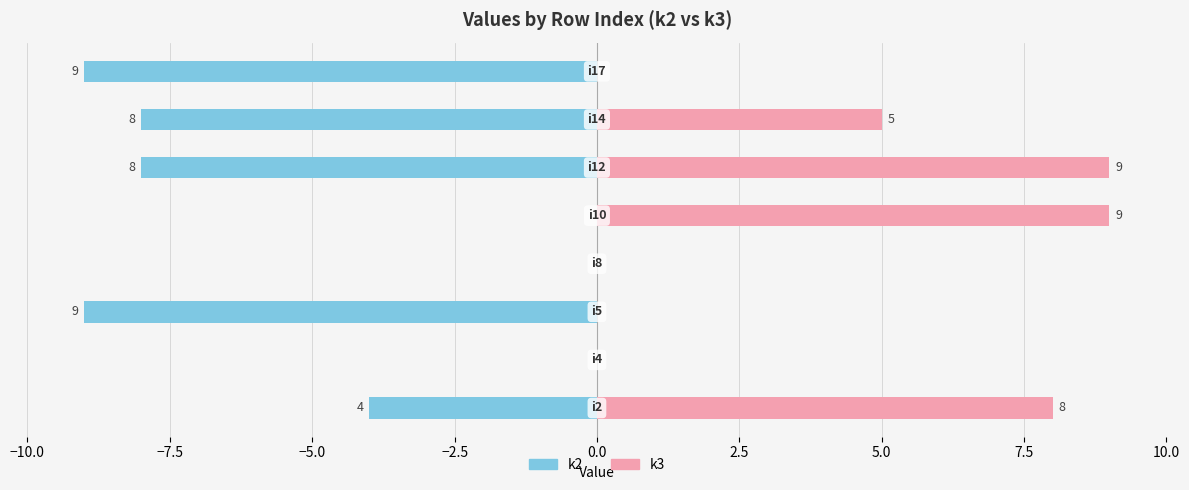

Rank the series by their average value, from highest to lowest.

k3, k2